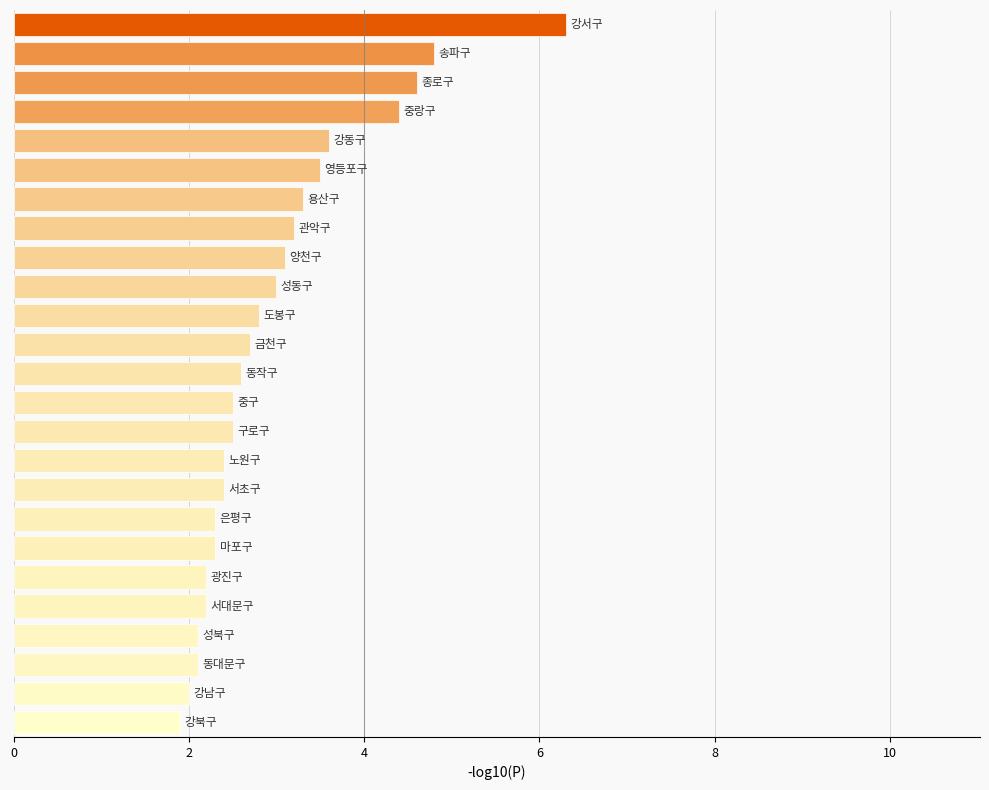

What is the maximum value shown in the chart?

6.3